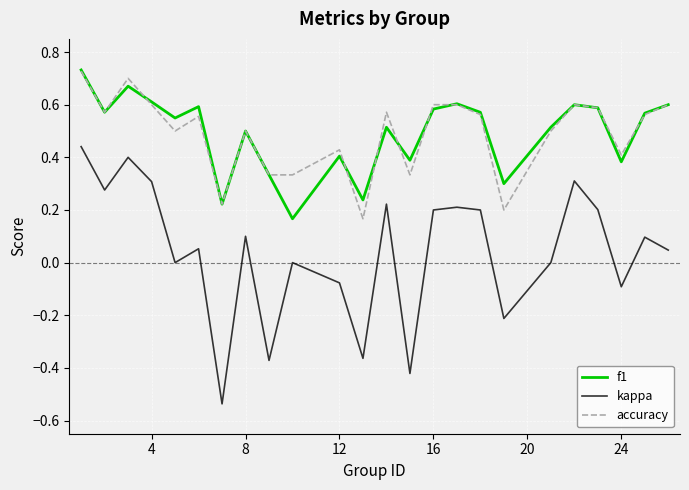

True or false: f1 and kappa intersect in this chart.

False